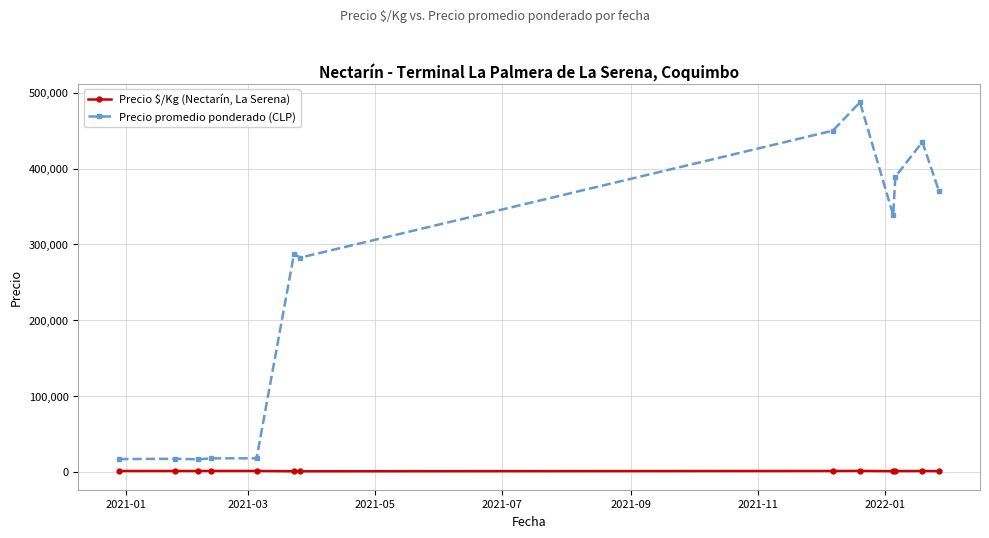

True or false: Precio $/Kg (Nectarín, La Serena) has more than 1 interior local peaks.

True